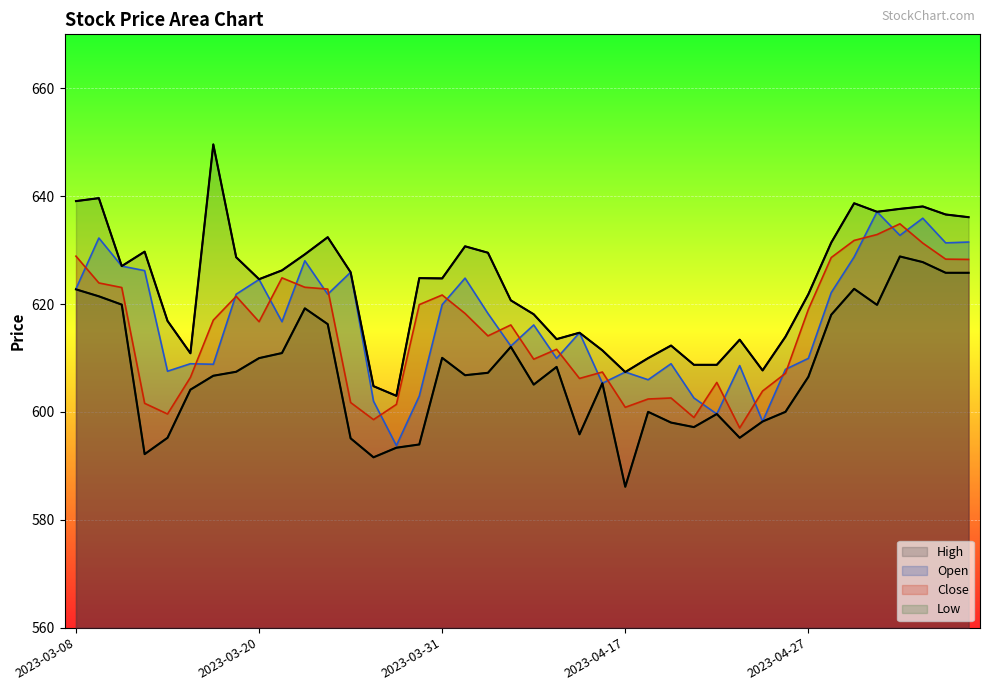

What is the maximum value for Low?

628.8